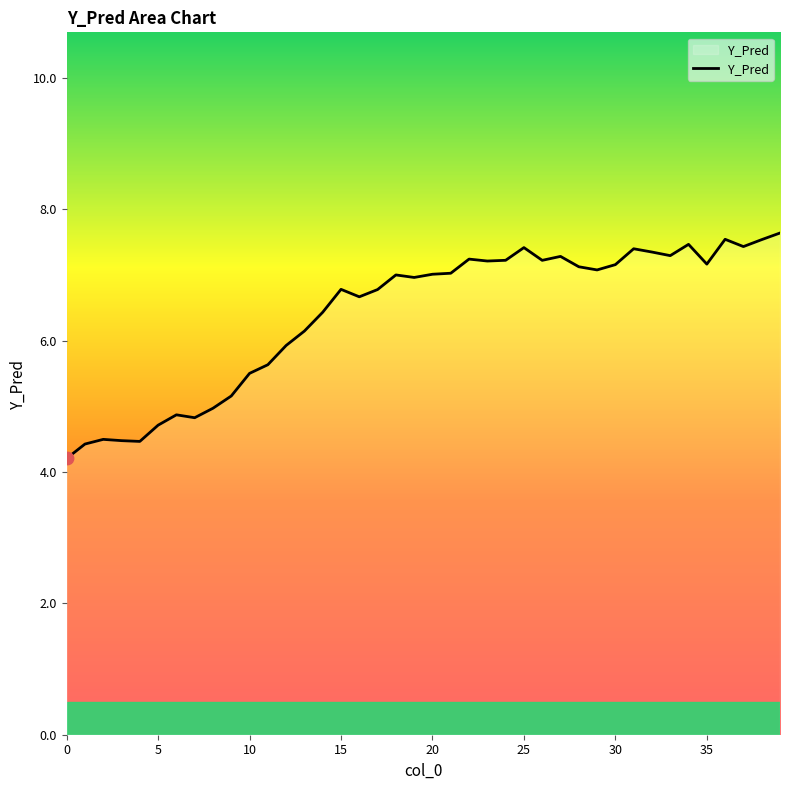

What is the greatest value displayed?

7.6